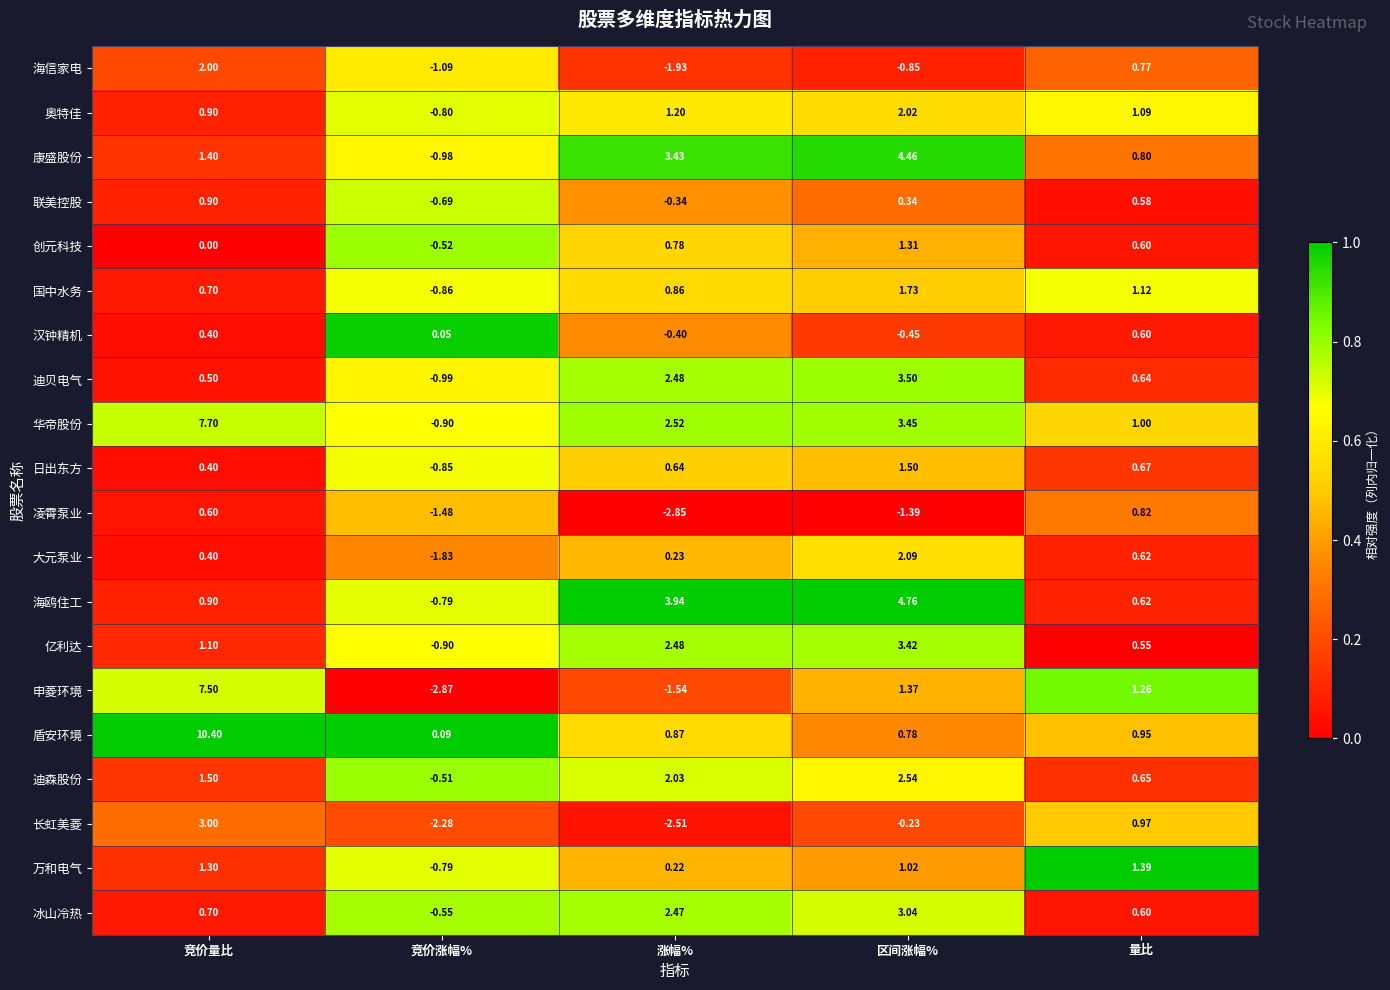

Which series changed the most between 区间涨幅% and 量比?

海鸥住工